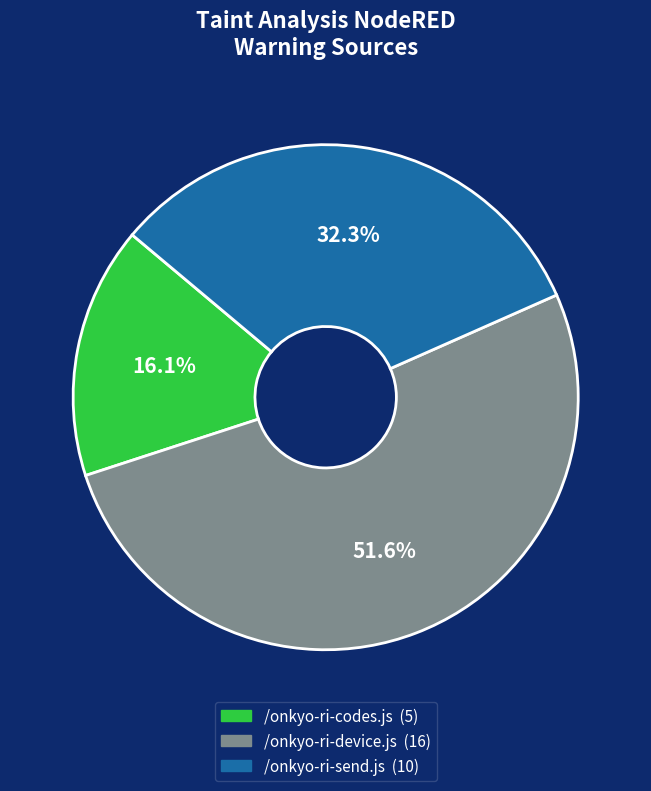

What is the largest slice in the pie chart?

/onkyo-ri-device.js